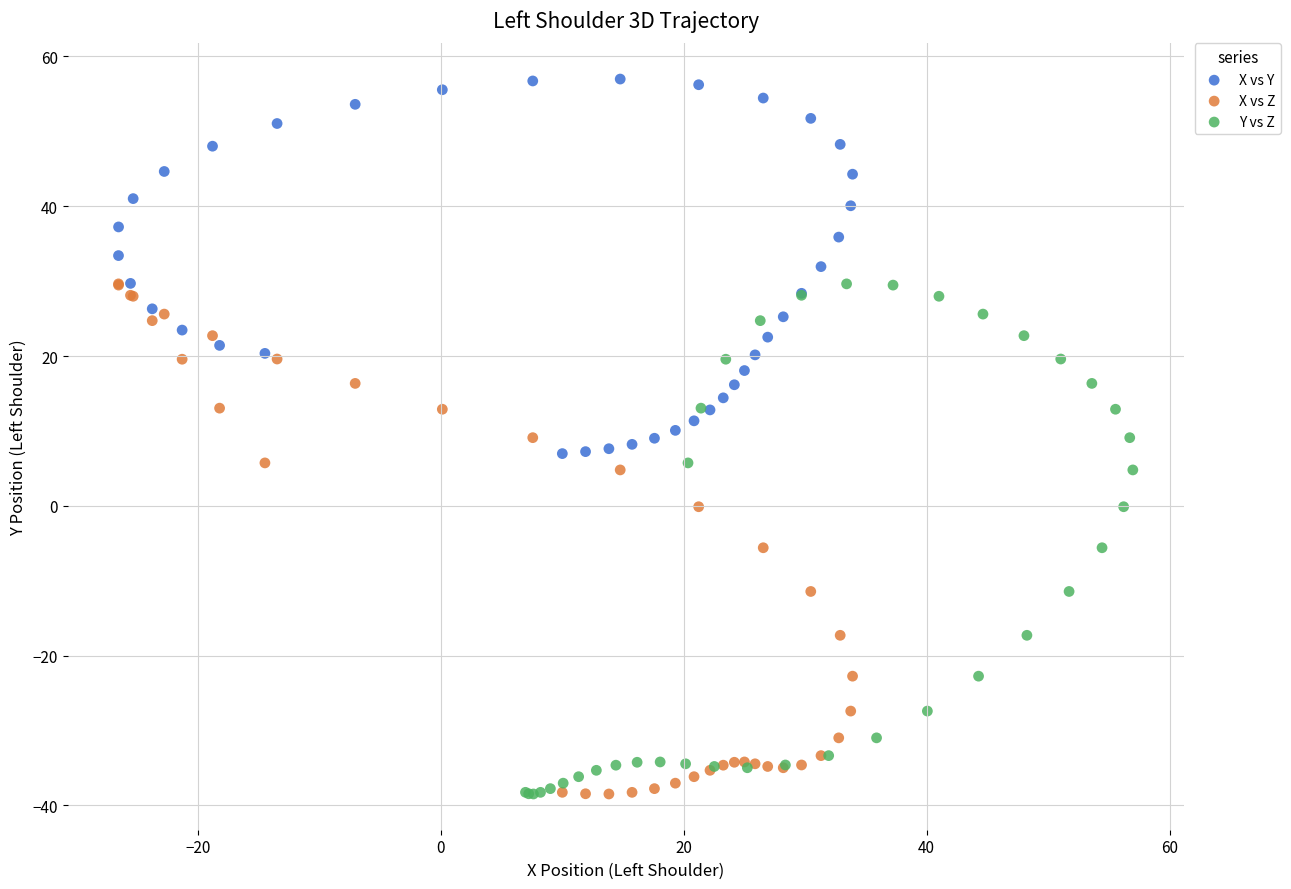

Which series contains the highest Y value?

X vs Y